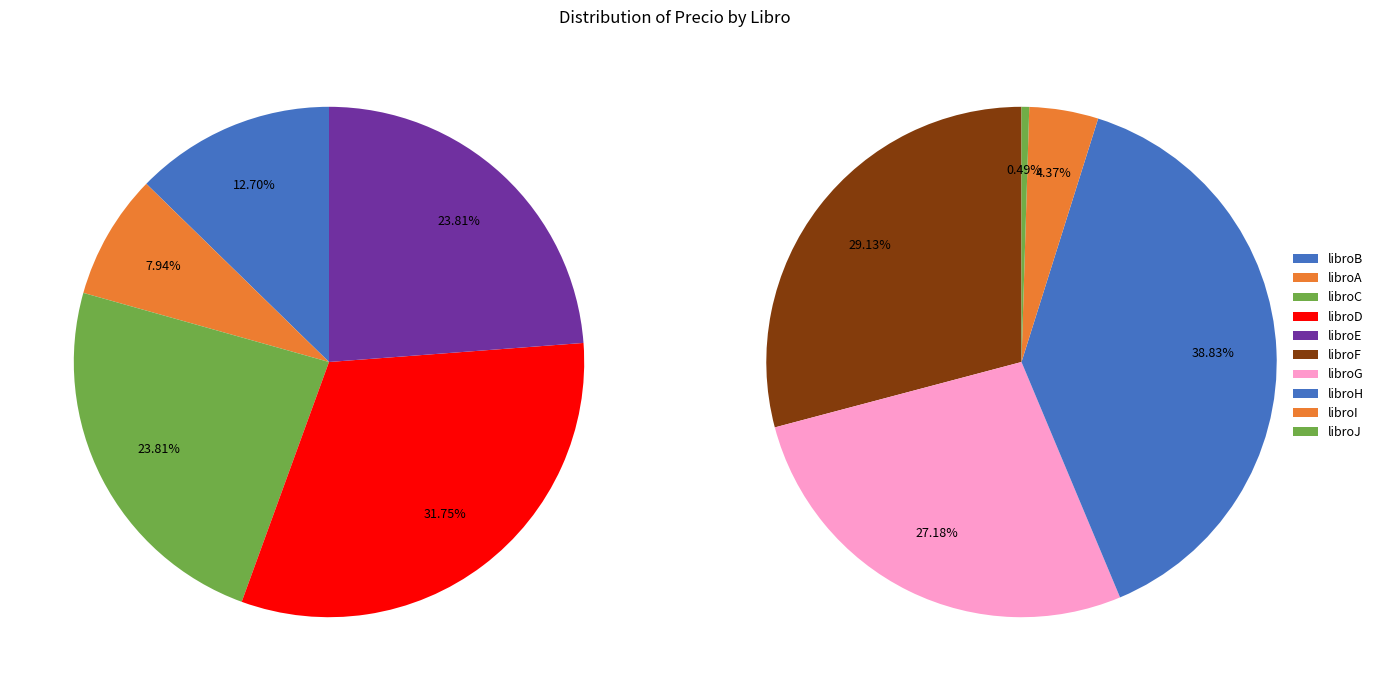

To the nearest percent, what is the difference between the libroH and libroC slice percentages?

15%